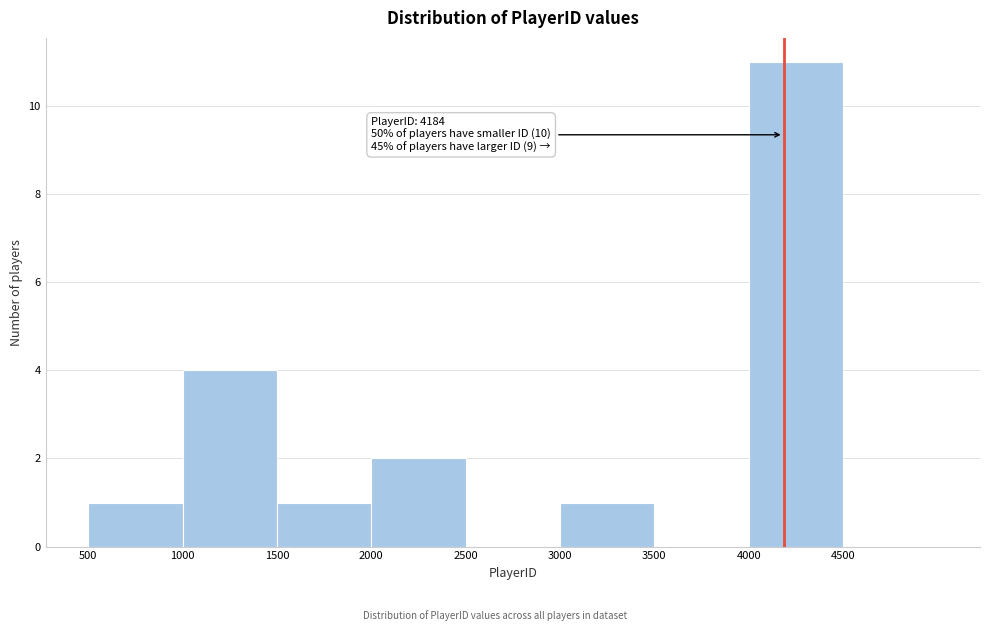

Over which range of the x-axis is the bar tallest?

4000 to 4500